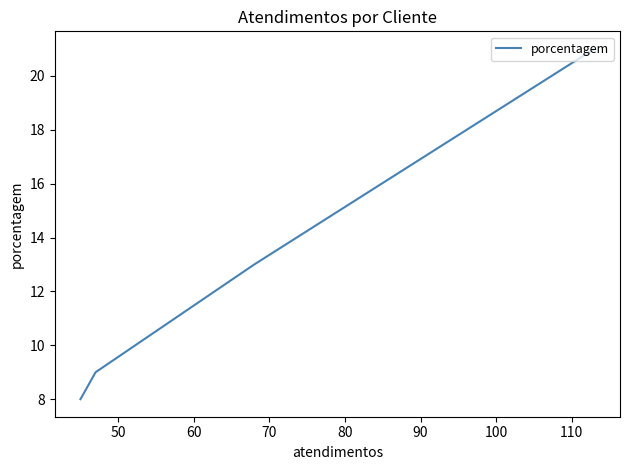

The value at 50 is 19. True or false?

False